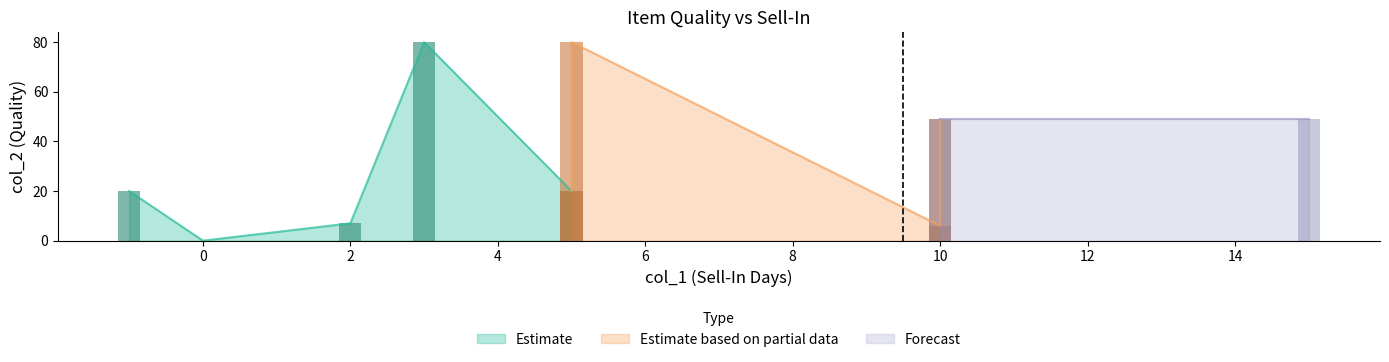

Between 0 and 5, which is larger?

5